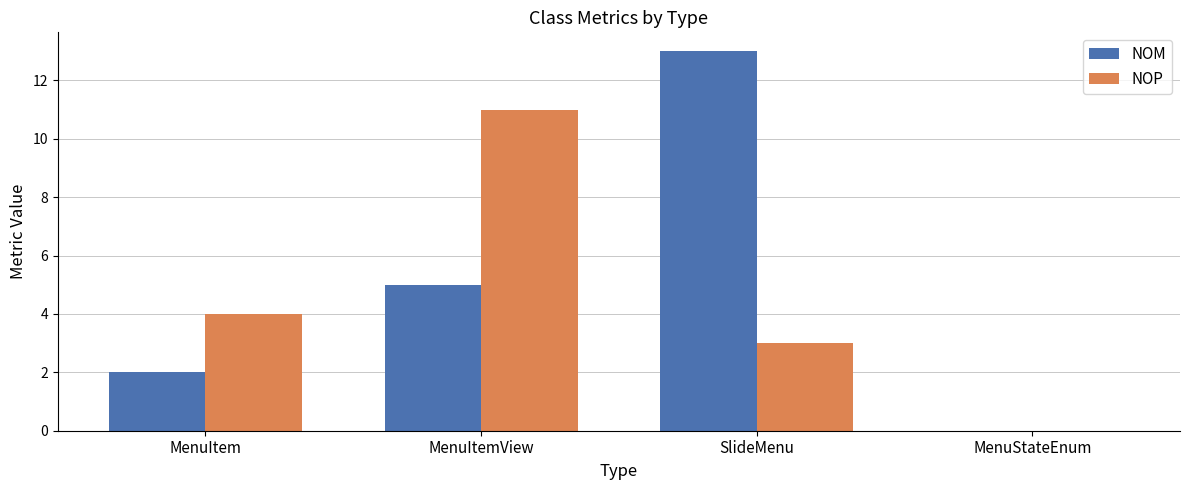

The value of NOM at MenuItemView is 8. True or false?

False